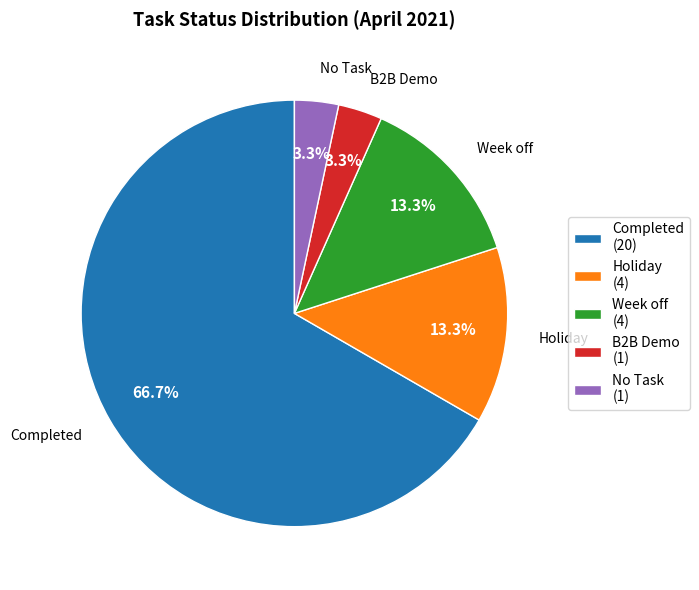

How many slices are in this pie chart?

5